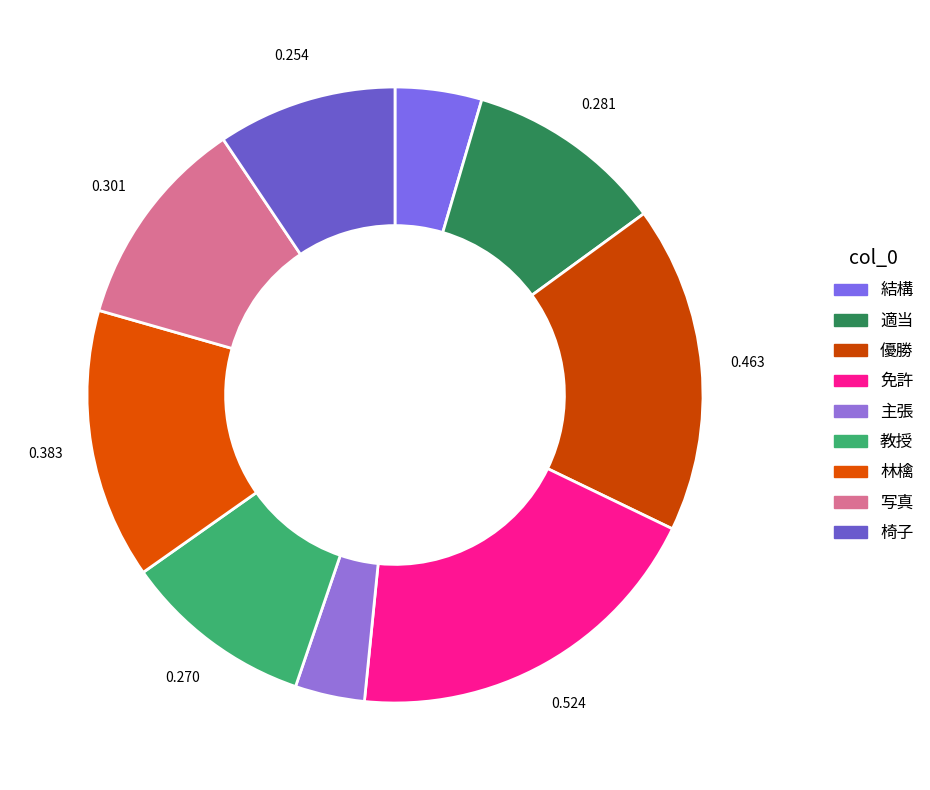

How many slices are in this pie chart?

9